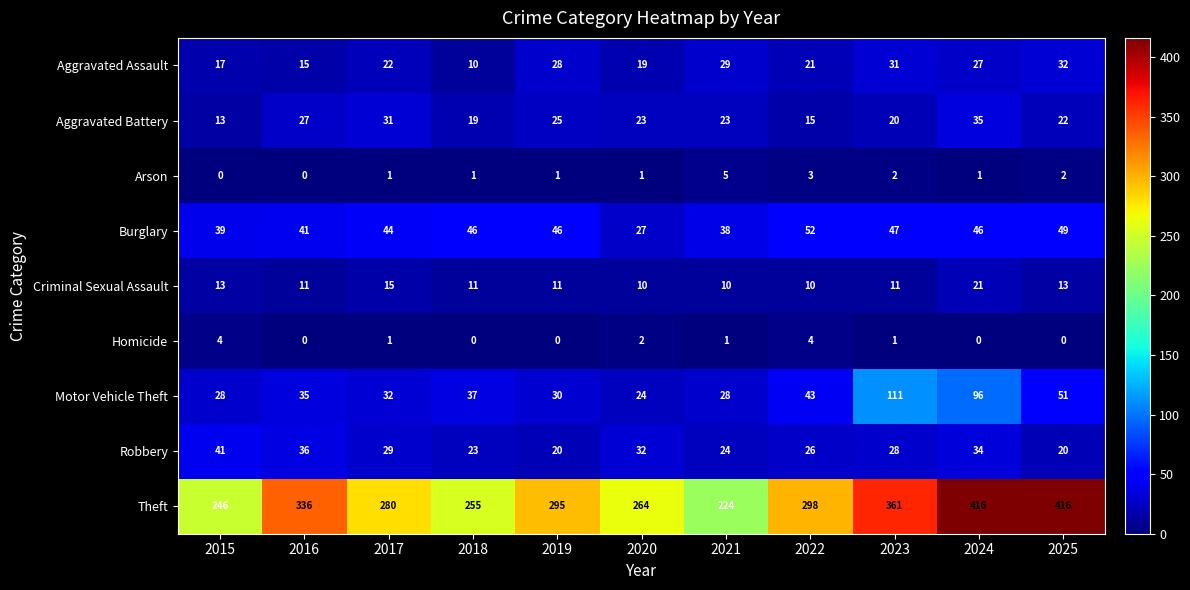

What is the greatest value displayed?

416